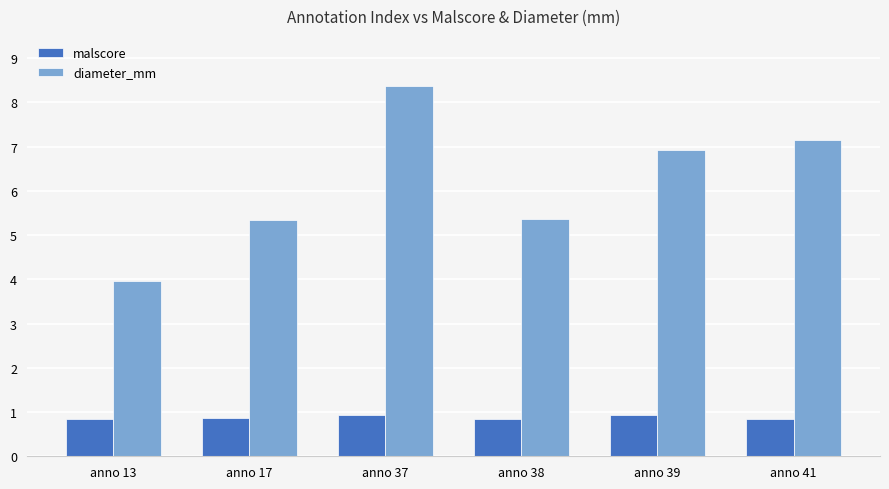

What is the sum of the malscore values at anno 13 and anno 41?

1.7